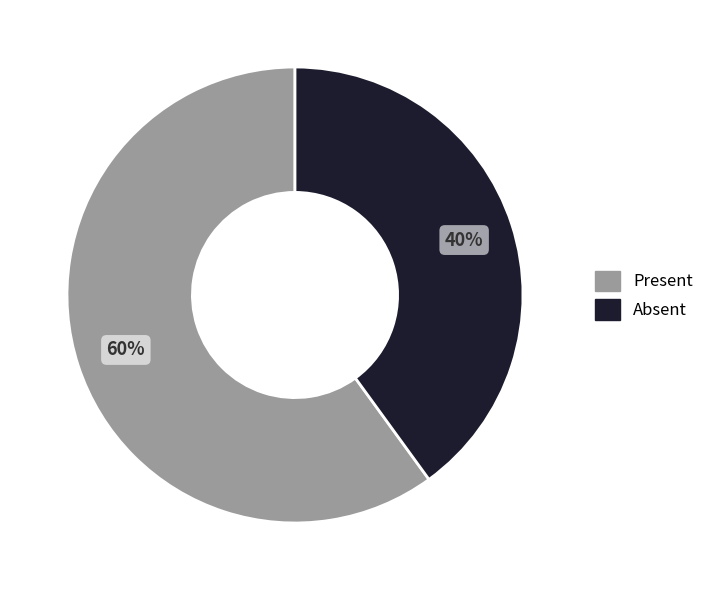

To the nearest percent, what percentage of the pie is Present?

60%